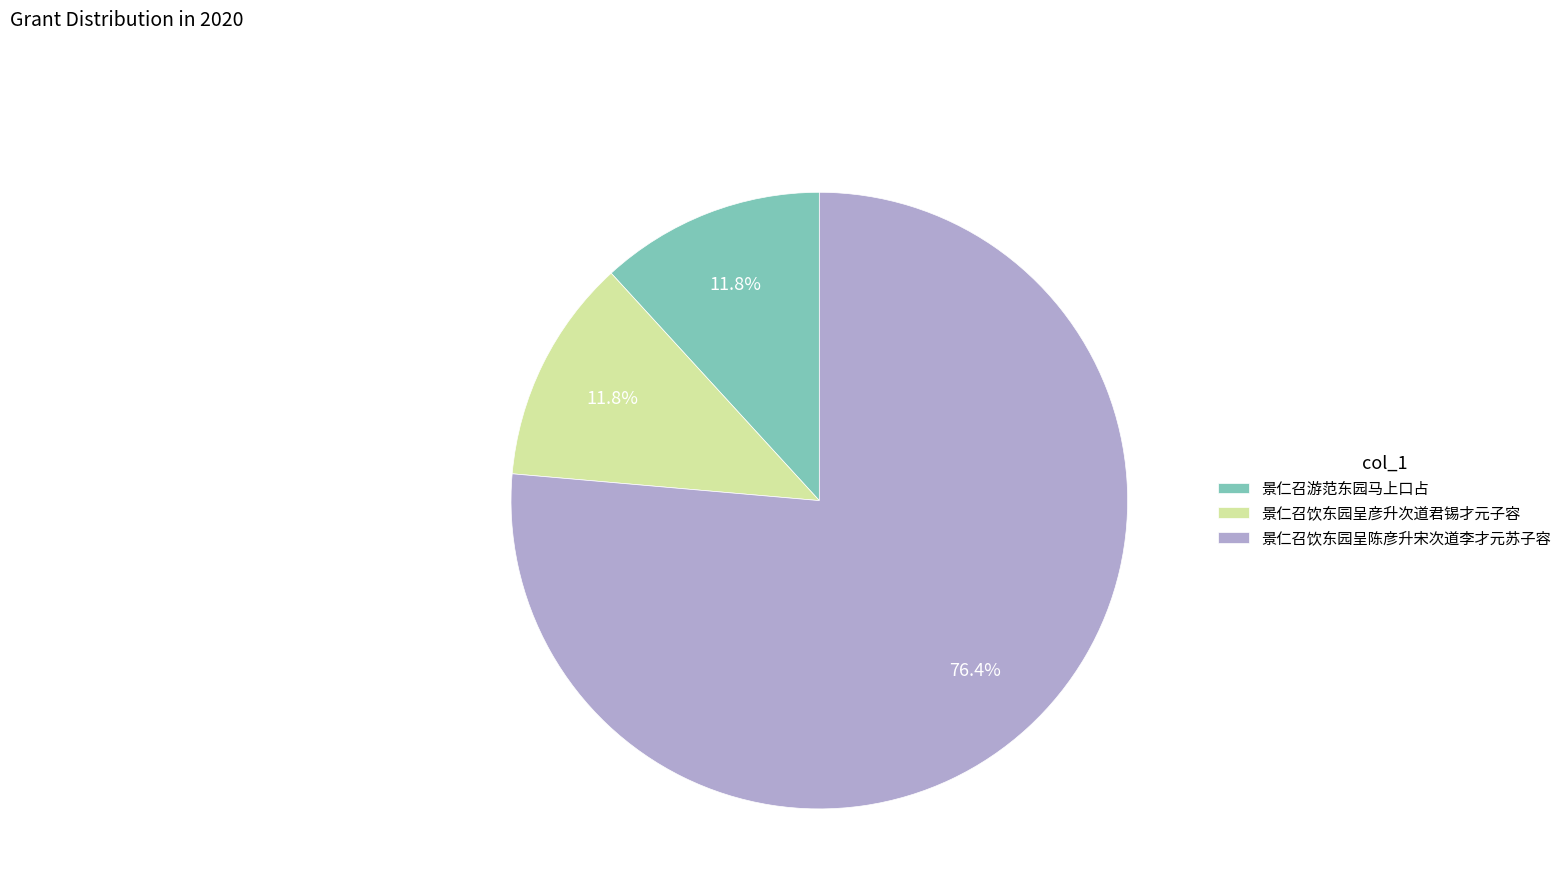

What is the majority slice?

景仁召饮东园呈陈彦升宋次道李才元苏子容